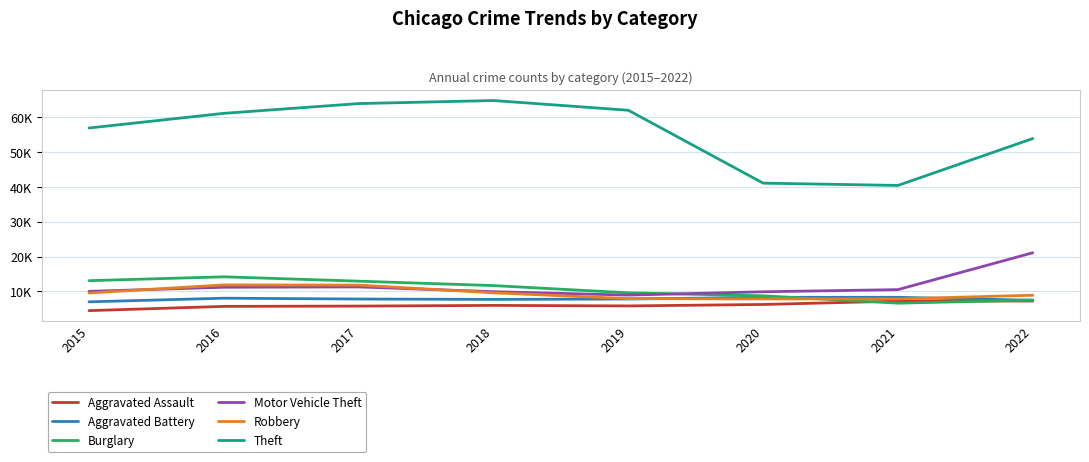

What is the sum of the Aggravated Battery values at 2016 and 2020?

16302